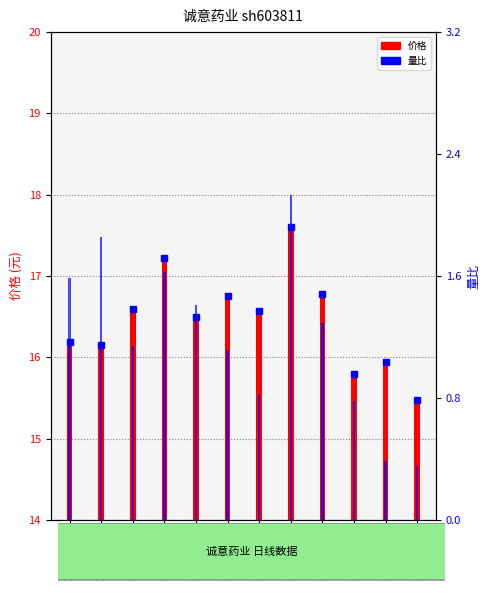

What are all the series names shown in the legend?

价格, 量比